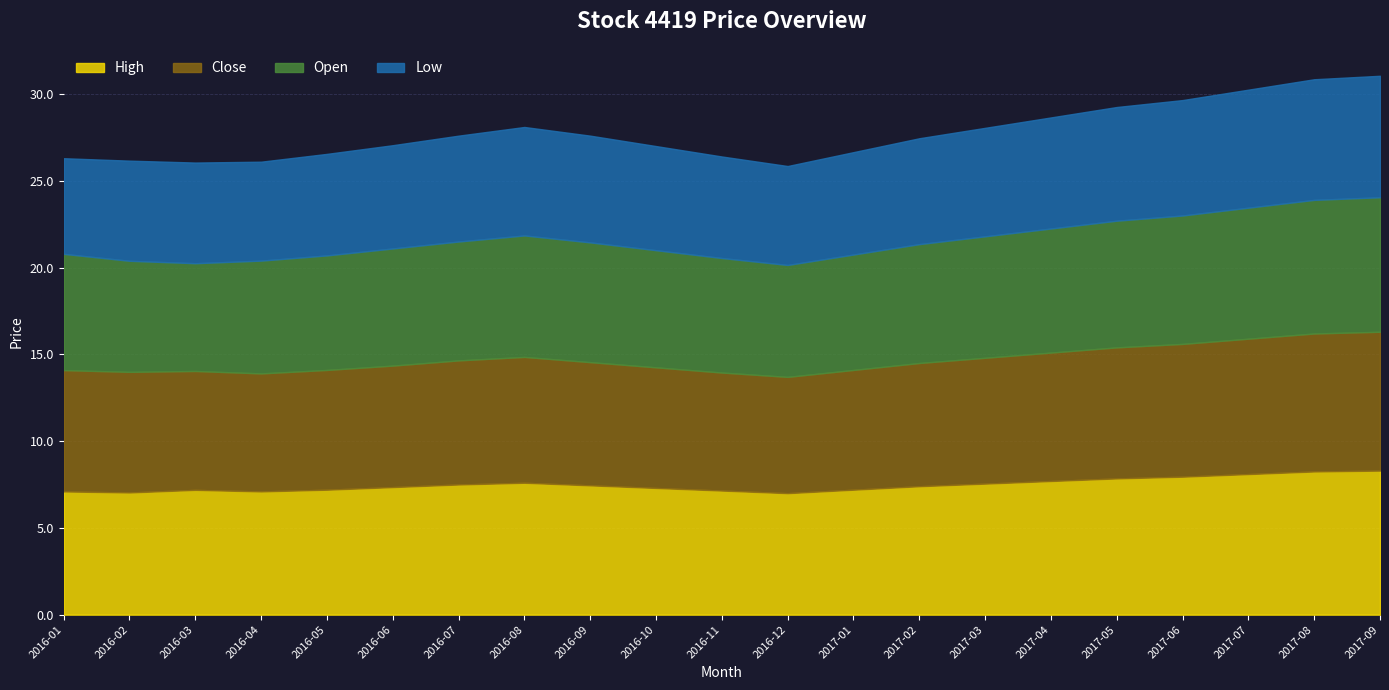

Reading left to right, list all the values displayed in this chart.

High: 2016-01=7.1	2016-02=7.0	2016-03=7.2	2016-04=7.1	2016-05=7.2	2016-06=7.3	2016-07=7.5	2016-08=7.6	2016-09=7.5	2016-10=7.3	2016-11=7.2	2016-12=7.0	2017-01=7.2	2017-02=7.4	2017-03=7.5	2017-04=7.7	2017-05=7.8	2017-06=8.0	2017-07=8.1	2017-08=8.2	2017-09=8.3
Close: 2016-01=7.0	2016-02=7.0	2016-03=6.8	2016-04=6.8	2016-05=6.9	2016-06=7.0	2016-07=7.2	2016-08=7.2	2016-09=7.1	2016-10=7.0	2016-11=6.8	2016-12=6.7	2017-01=6.9	2017-02=7.1	2017-03=7.2	2017-04=7.4	2017-05=7.5	2017-06=7.7	2017-07=7.8	2017-08=8.0	2017-09=8.0
Open: 2016-01=6.7	2016-02=6.4	2016-03=6.2	2016-04=6.5	2016-05=6.6	2016-06=6.8	2016-07=6.8	2016-08=7.0	2016-09=6.9	2016-10=6.8	2016-11=6.6	2016-12=6.5	2017-01=6.7	2017-02=6.8	2017-03=7.0	2017-04=7.2	2017-05=7.3	2017-06=7.4	2017-07=7.5	2017-08=7.7	2017-09=7.8
Low: 2016-01=5.5	2016-02=5.8	2016-03=5.8	2016-04=5.7	2016-05=5.8	2016-06=6.0	2016-07=6.1	2016-08=6.2	2016-09=6.2	2016-10=6.0	2016-11=5.8	2016-12=5.7	2017-01=5.9	2017-02=6.1	2017-03=6.2	2017-04=6.4	2017-05=6.5	2017-06=6.7	2017-07=6.8	2017-08=7.0	2017-09=7.0